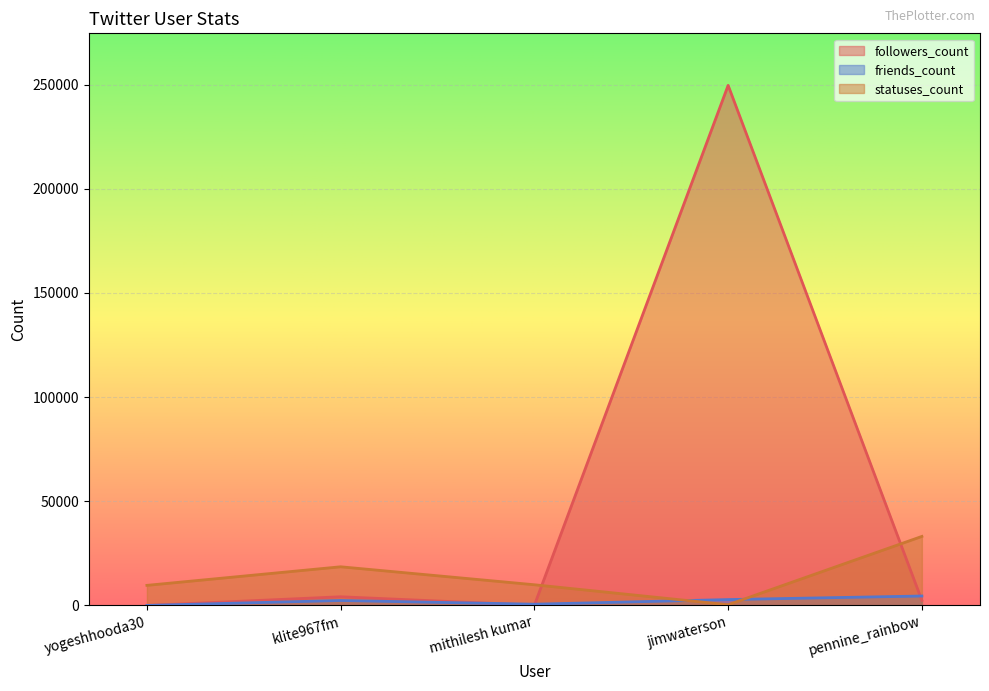

Which category has the lowest value in the statuses_count series?

jimwaterson